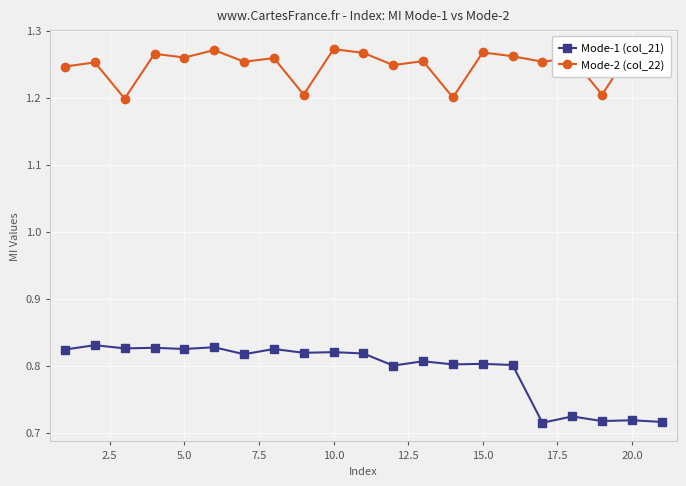

The value of Mode-1 (col_21) at 20.0 is 1.2. True or false?

False